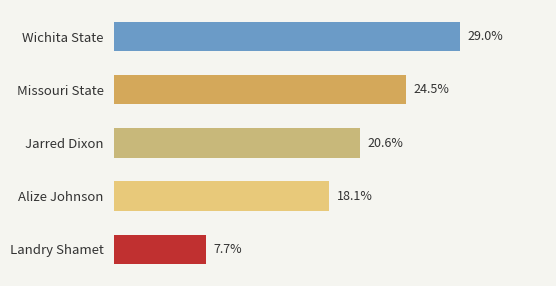

Does the chart contain any negative values?

No